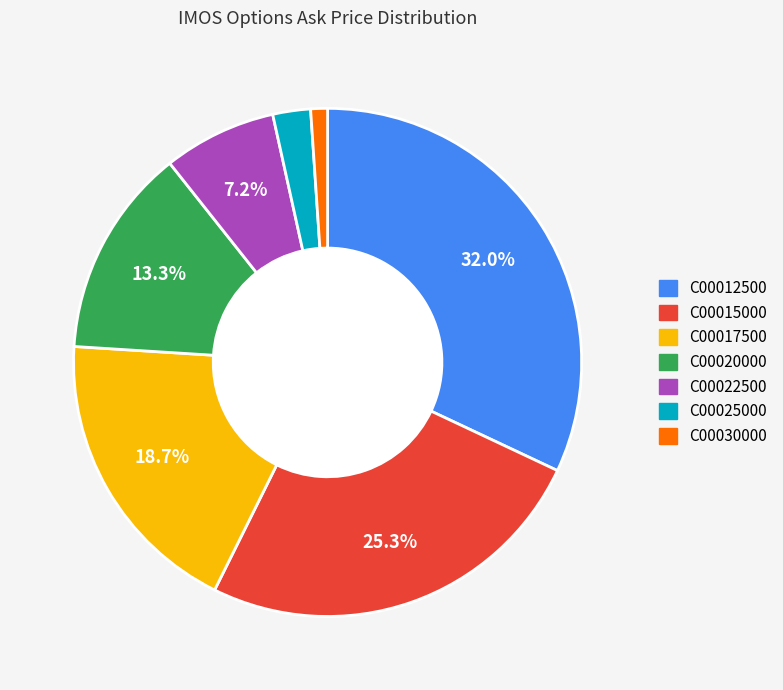

What is the total percentage of C00017500 and C00022500?

25.9%